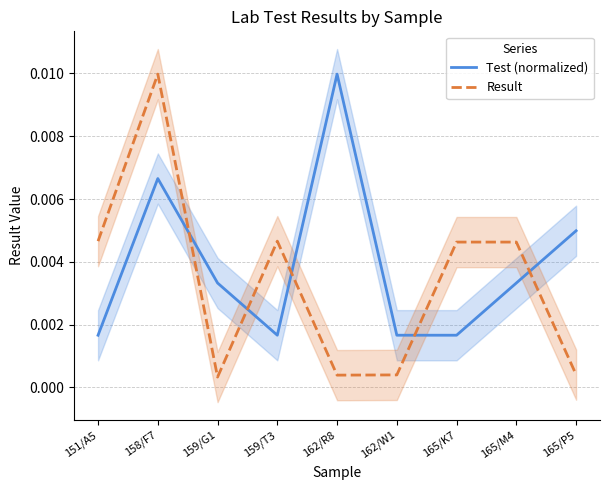

Is the value of Test (normalized) at 165/M4 greater than the value of Result at 159/G1?

Yes